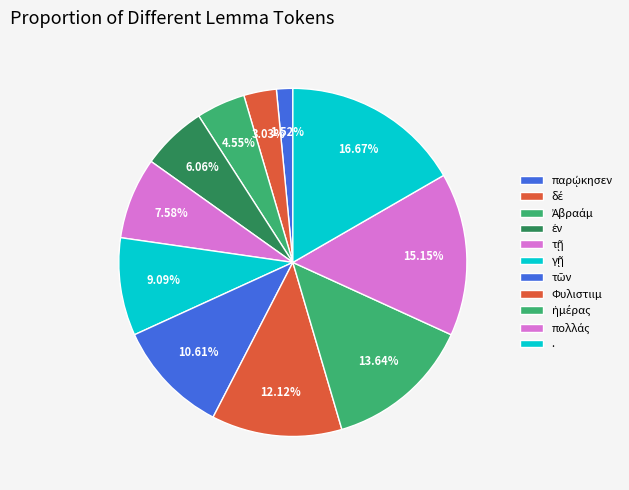

Rank the categories by value from highest to lowest.

., πολλάς, ἡμέρας, Φυλιστιιμ, τῶν, γῇ, τῇ, ἐν, Ἀβραάμ, δέ, παρῴκησεν